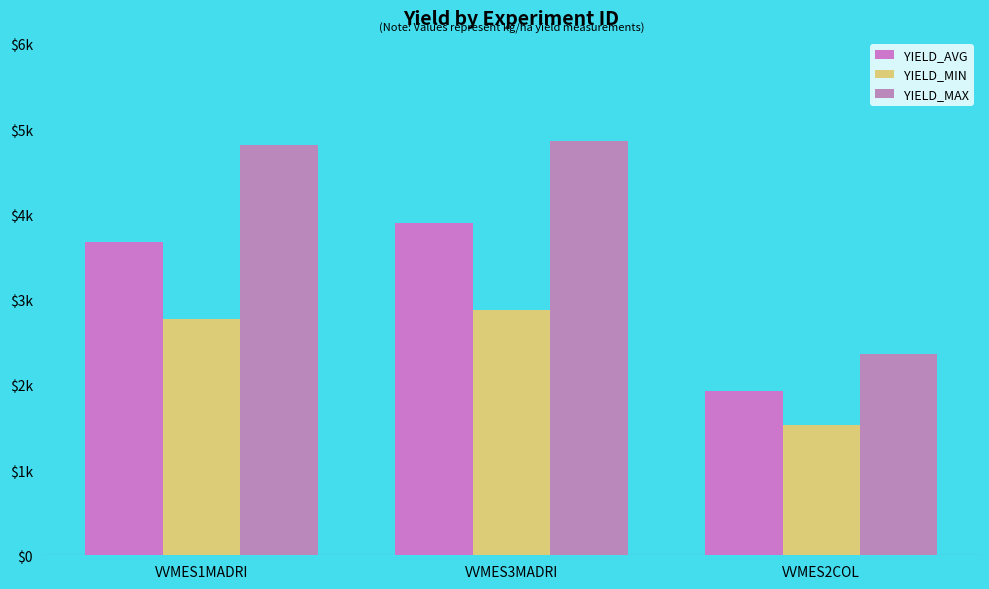

Between VVMES1MADRI and VVMES3MADRI, which series saw the biggest shift?

YIELD_AVG